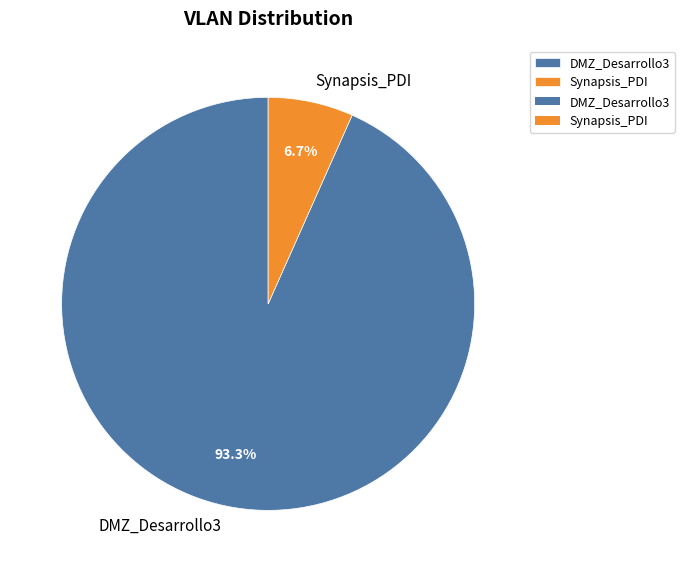

To the nearest percent, what percentage of the pie is DMZ_Desarrollo3?

93%